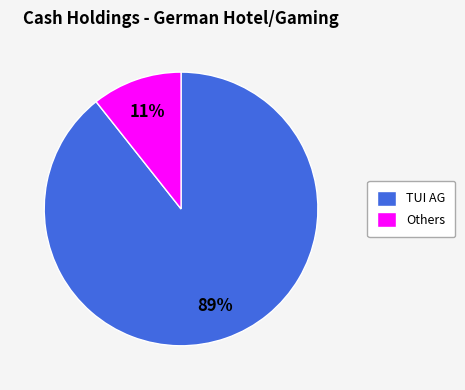

How many slices are in this pie chart?

2